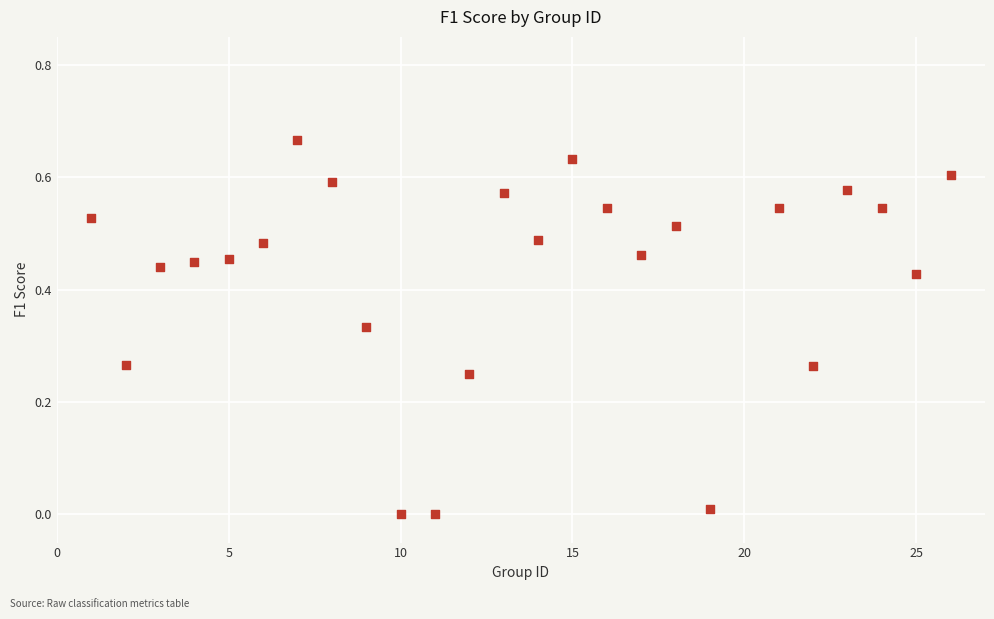

What is the range of X values (max minus min)?

25.0